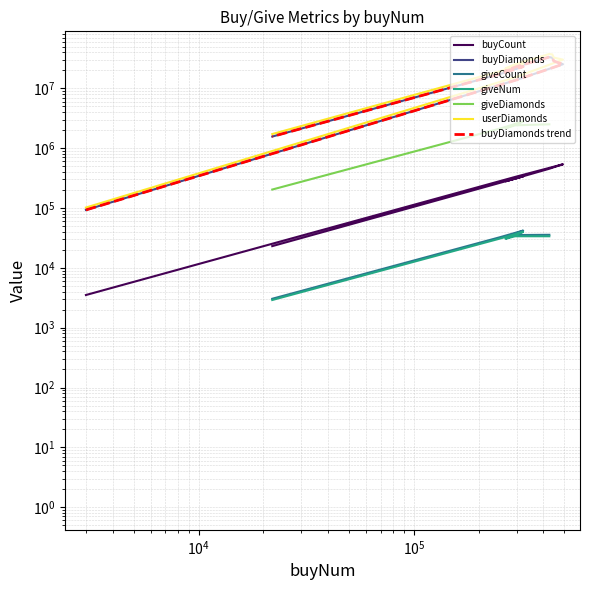

What is the difference between the buyDiamonds values at 201608 and 201701?

8869600